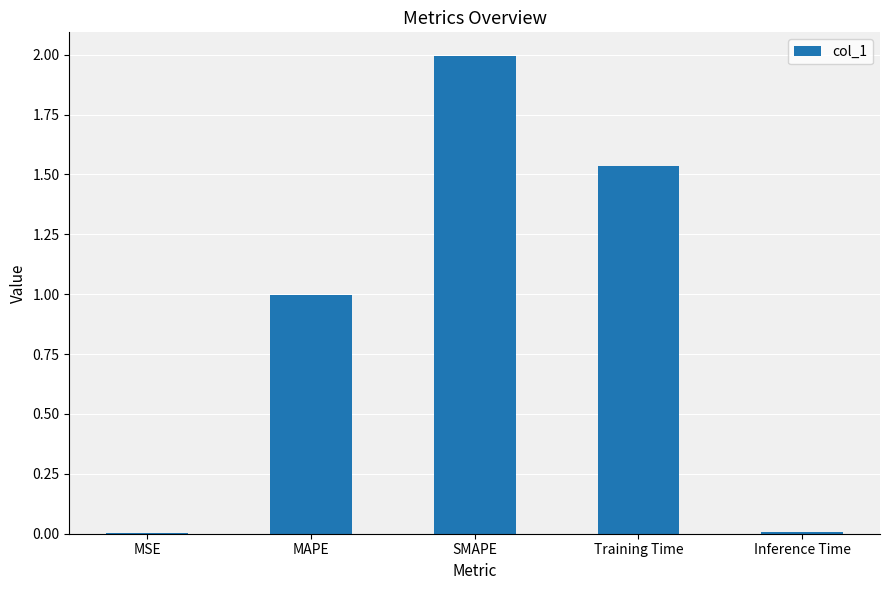

The value at Training Time is 0.3. True or false?

False